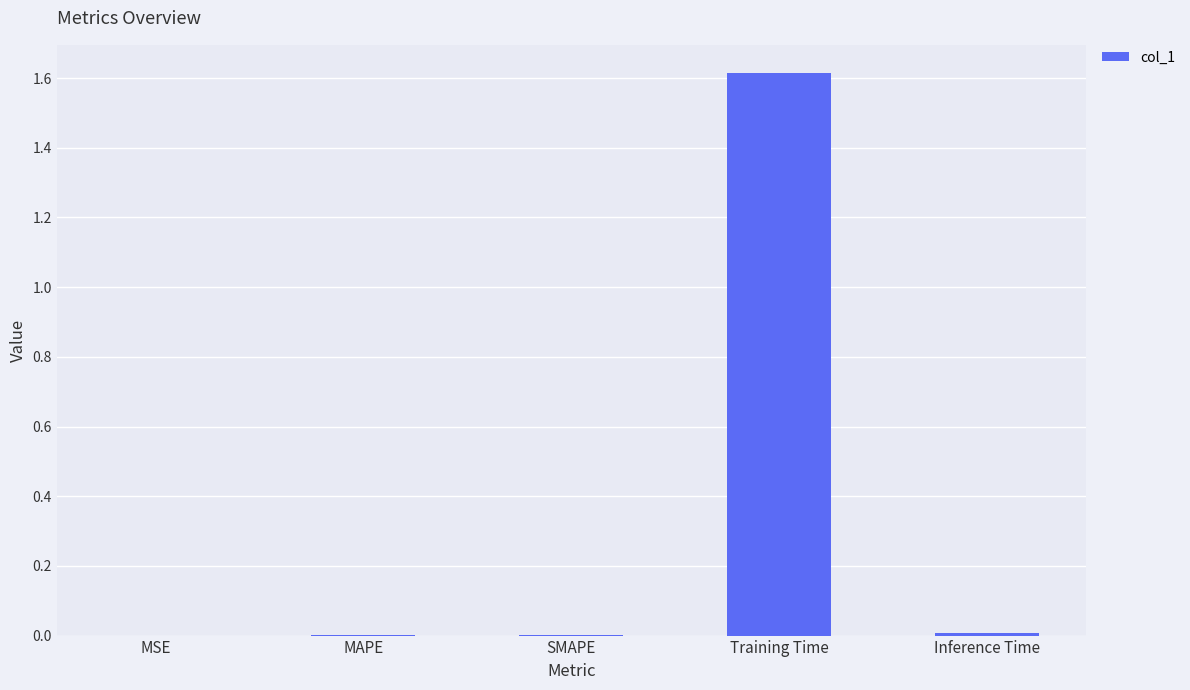

Between SMAPE and Training Time, which is larger?

Training Time